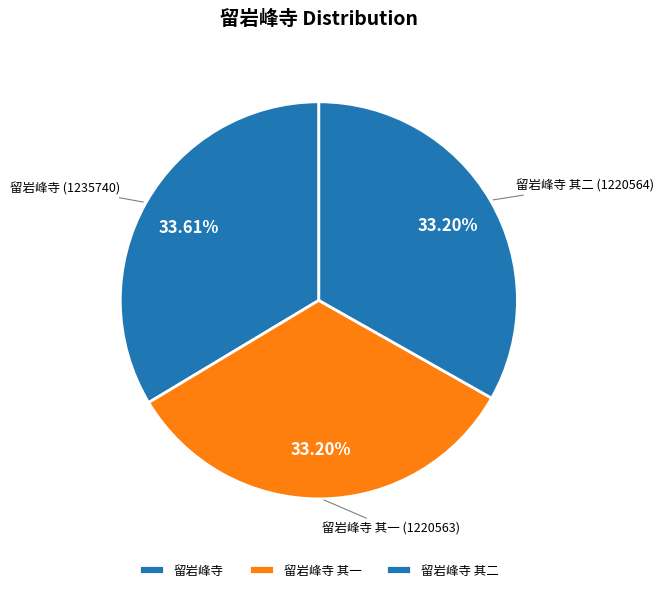

Is there any slice that represents more than half of the pie?

No